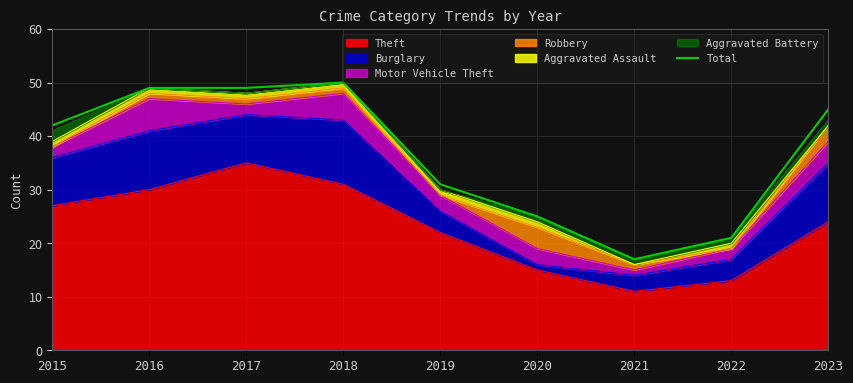

The value at 2018 is 50. True or false?

True